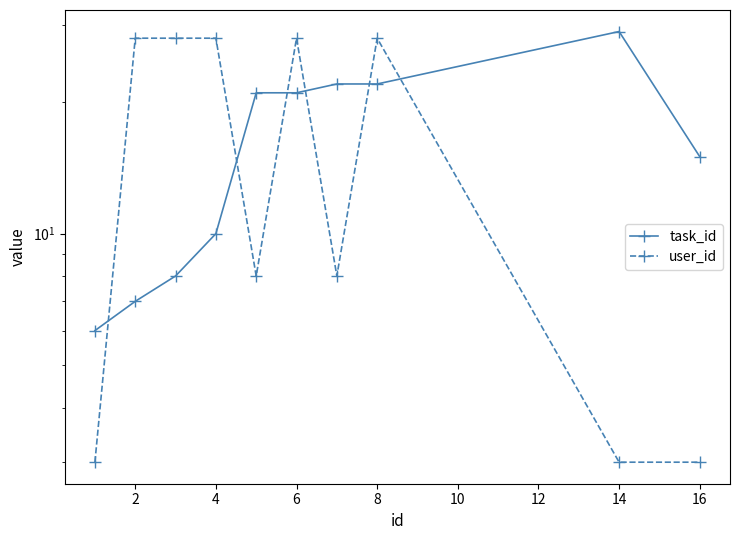

True or false: user_id has a value of 49 at 6.

False